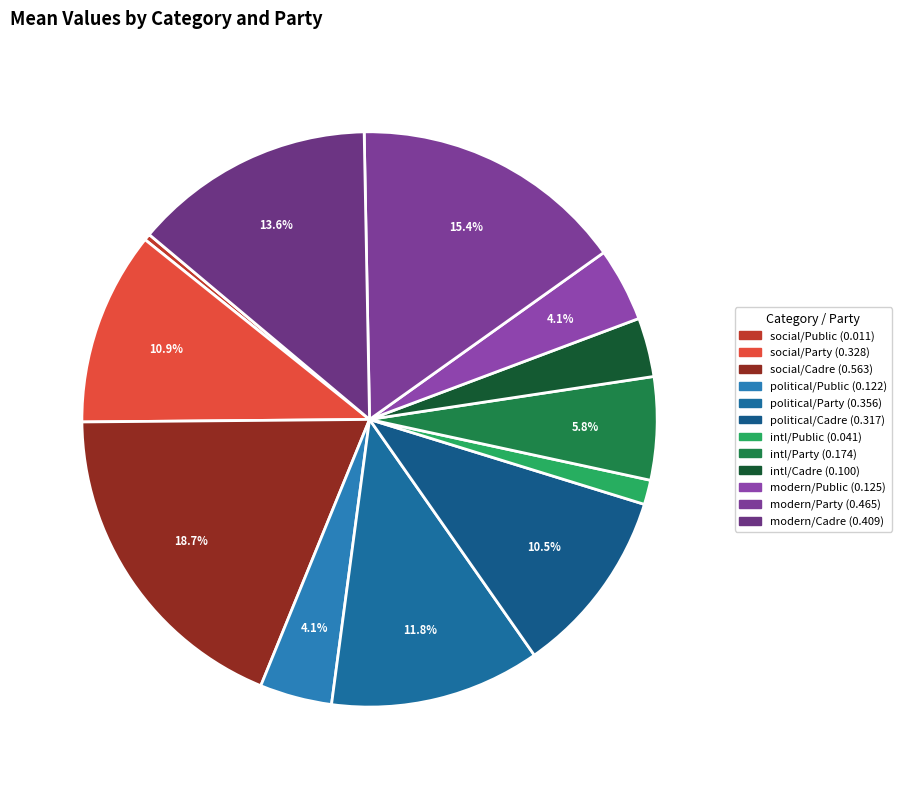

To the nearest percent, what is the difference between the political/Public and intl/Cadre slice percentages?

1%